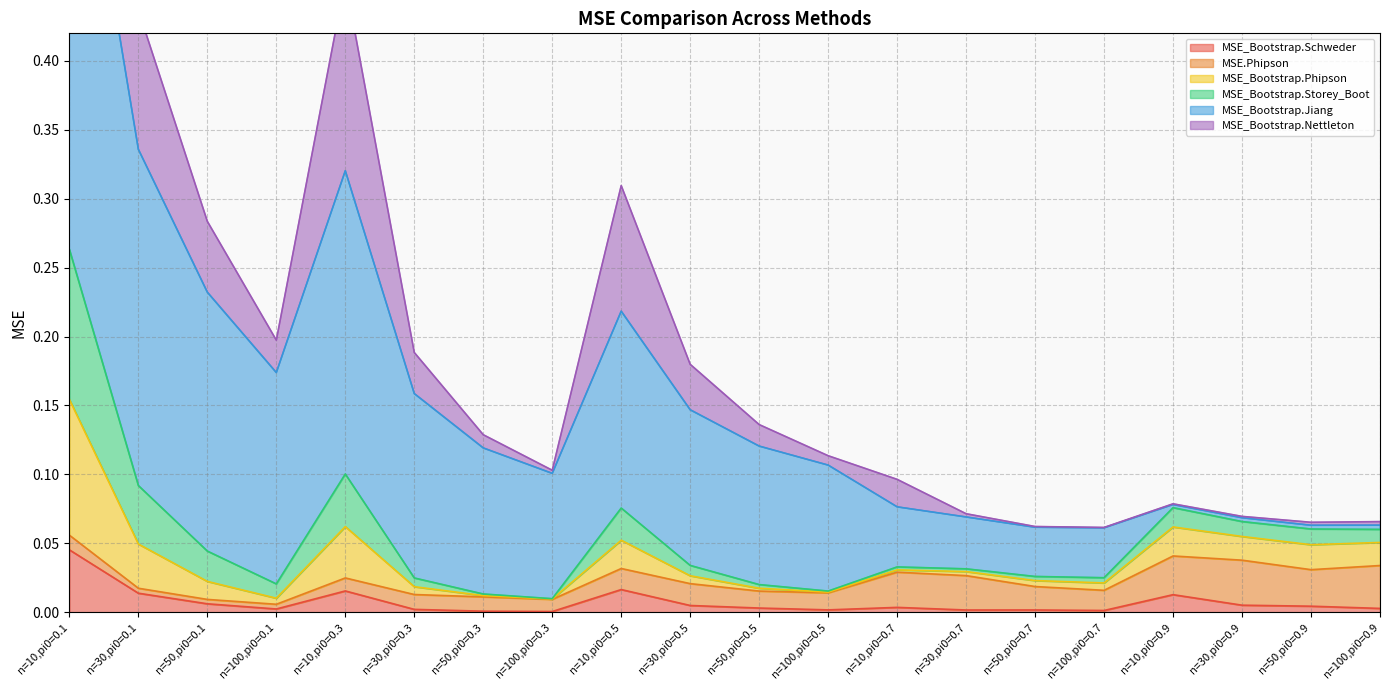

At how many categories does at least one series exceed 0?

20